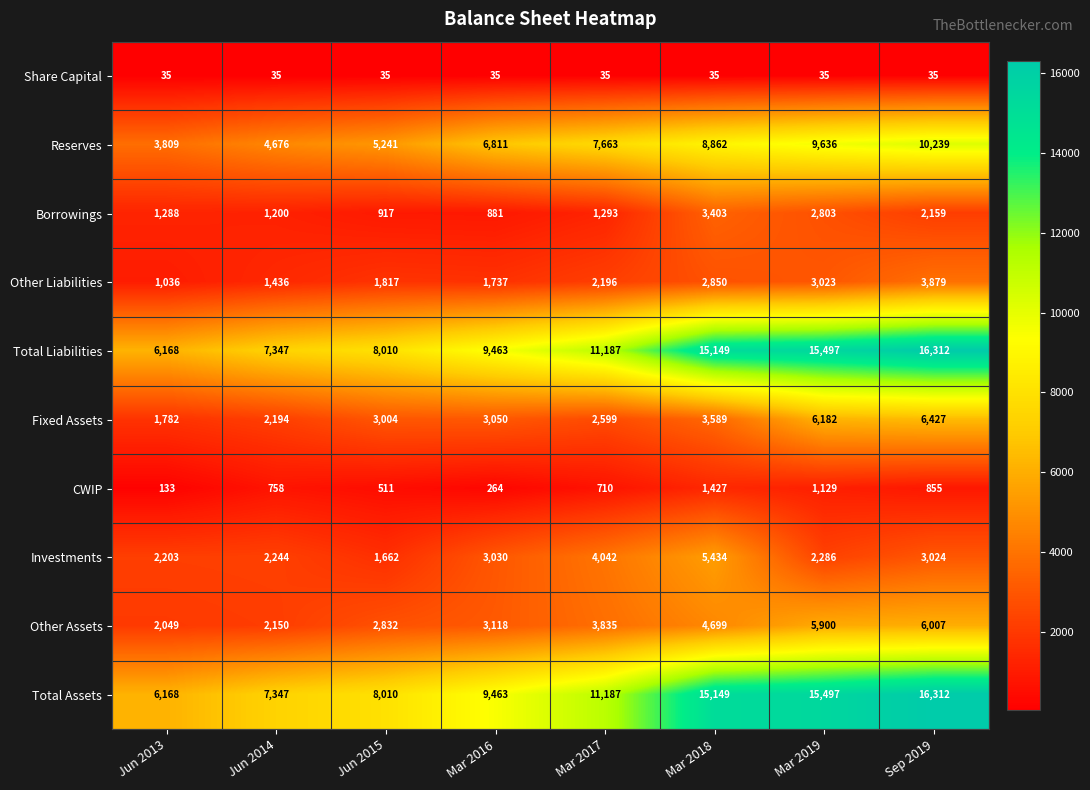

Read the Other Assets value at Jun 2013.

2049